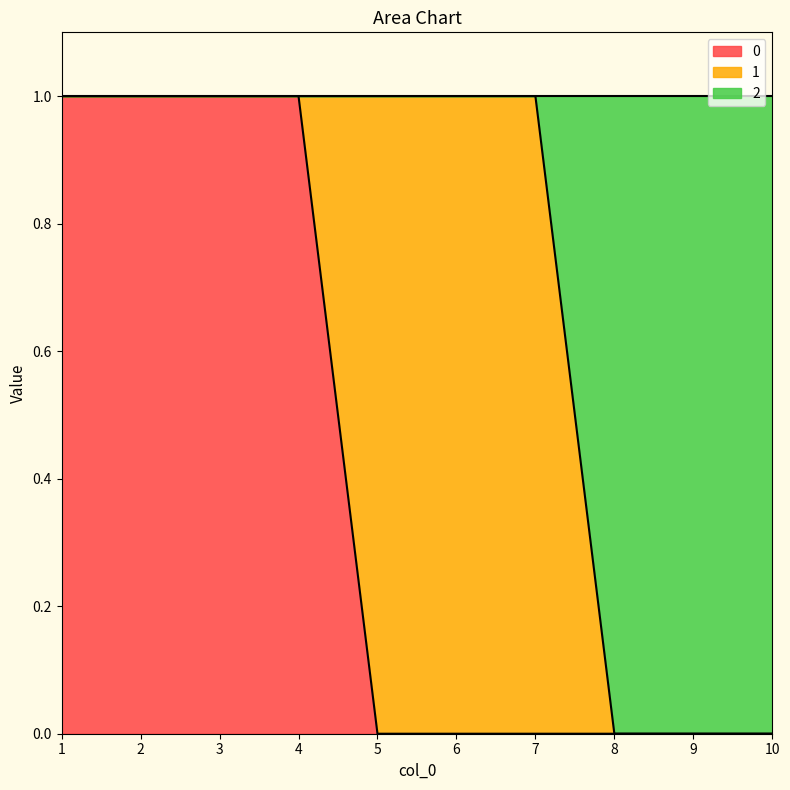

The value of 0 at 8 is 0. True or false?

True